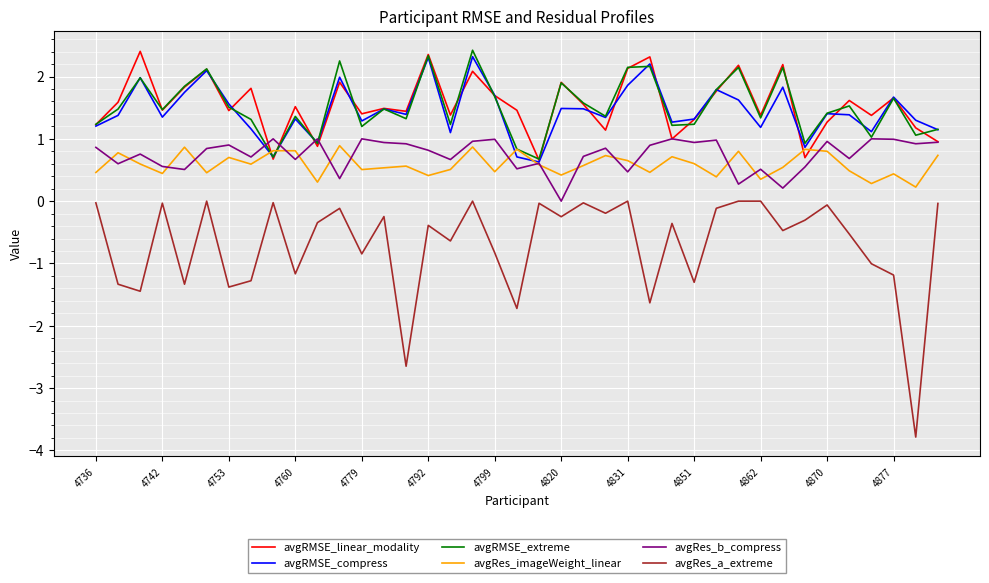

True or false: avgRes_a_extreme and avgRMSE_extreme intersect in this chart.

False